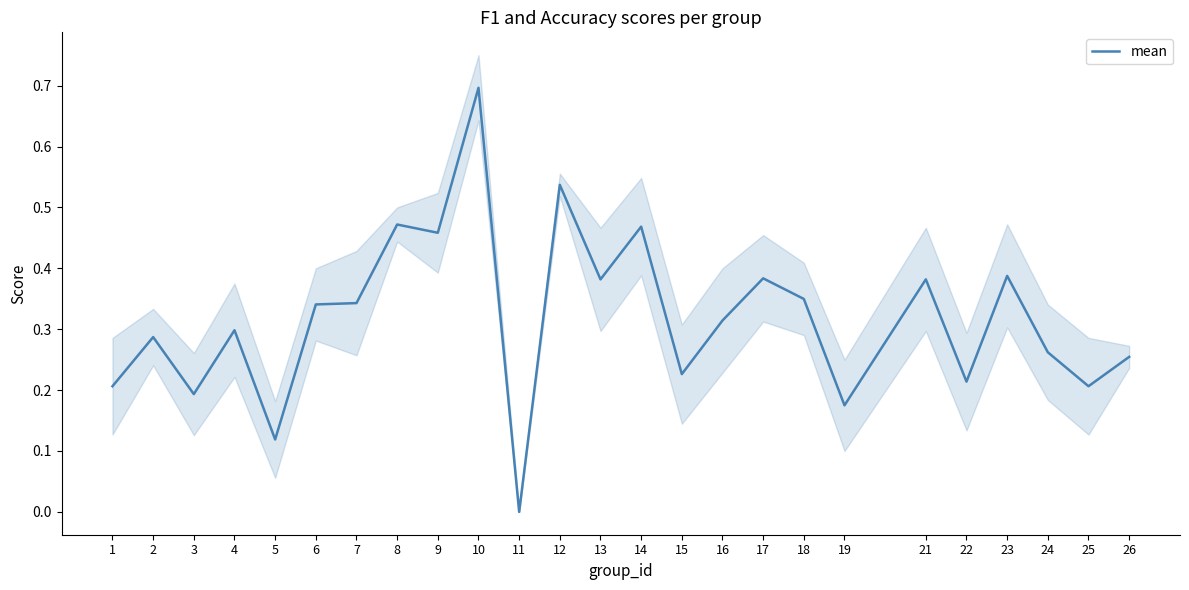

What is the change in value from 6 to 26?

-0.1